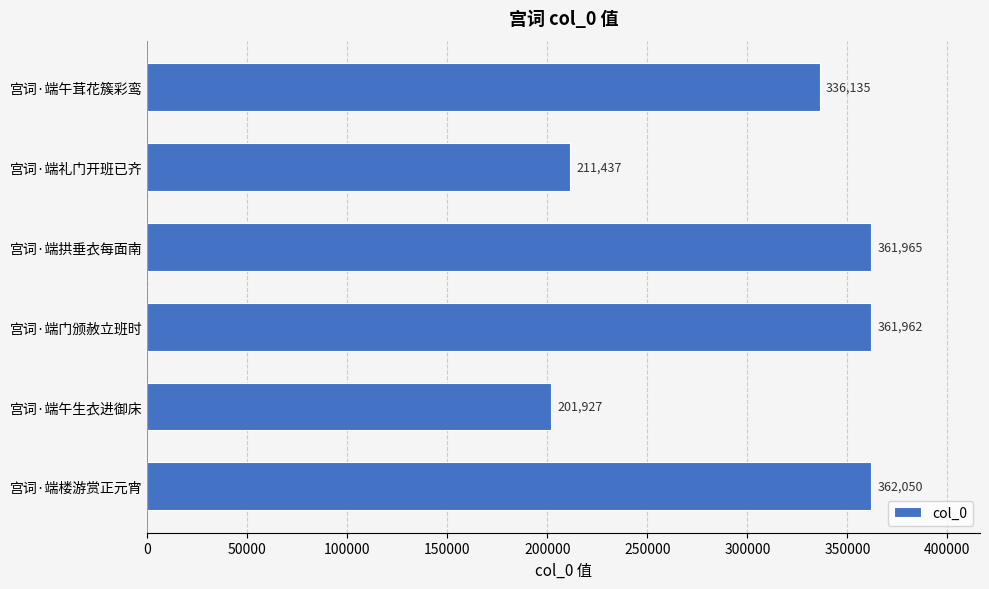

List the labels in order of value, smallest first.

宫词·端午生衣进御床, 宫词·端礼门开班已齐, 宫词·端午茸花簇彩鸾, 宫词·端门颁赦立班时, 宫词·端拱垂衣每面南, 宫词·端楼游赏正元宵